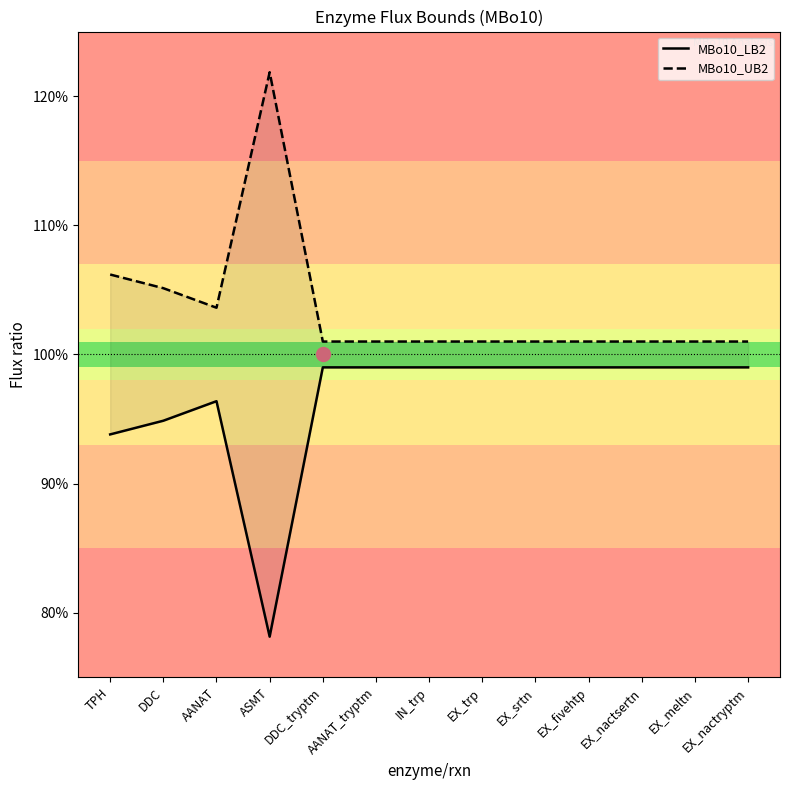

Rank the categories by MBo10_UB2 value from lowest to highest.

DDC_tryptm, AANAT_tryptm, IN_trp, EX_trp, EX_srtn, EX_fivehtp, EX_nactsertn, EX_meltn, EX_nactryptm, AANAT, DDC, TPH, ASMT